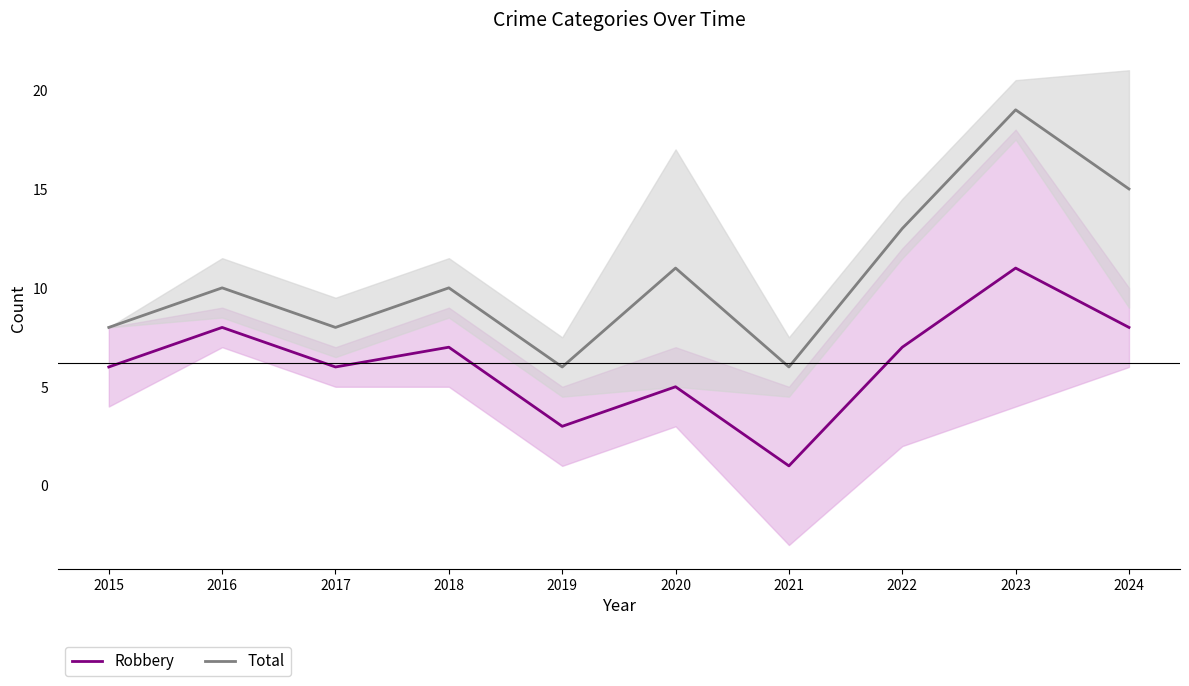

What is the minimum value for Robbery?

1